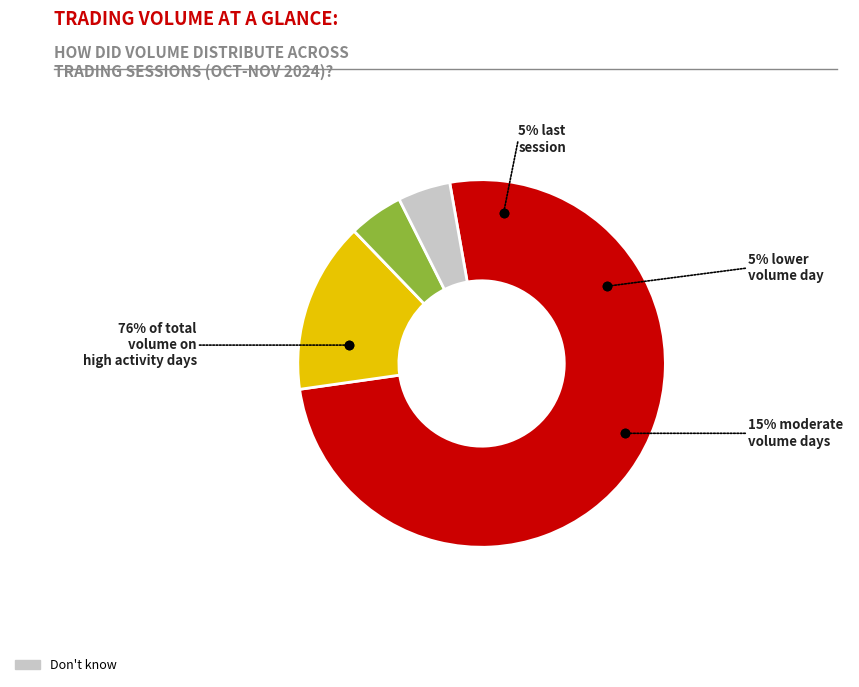

What percentage is the 2024-11-08 slice, to the nearest percent?

5%